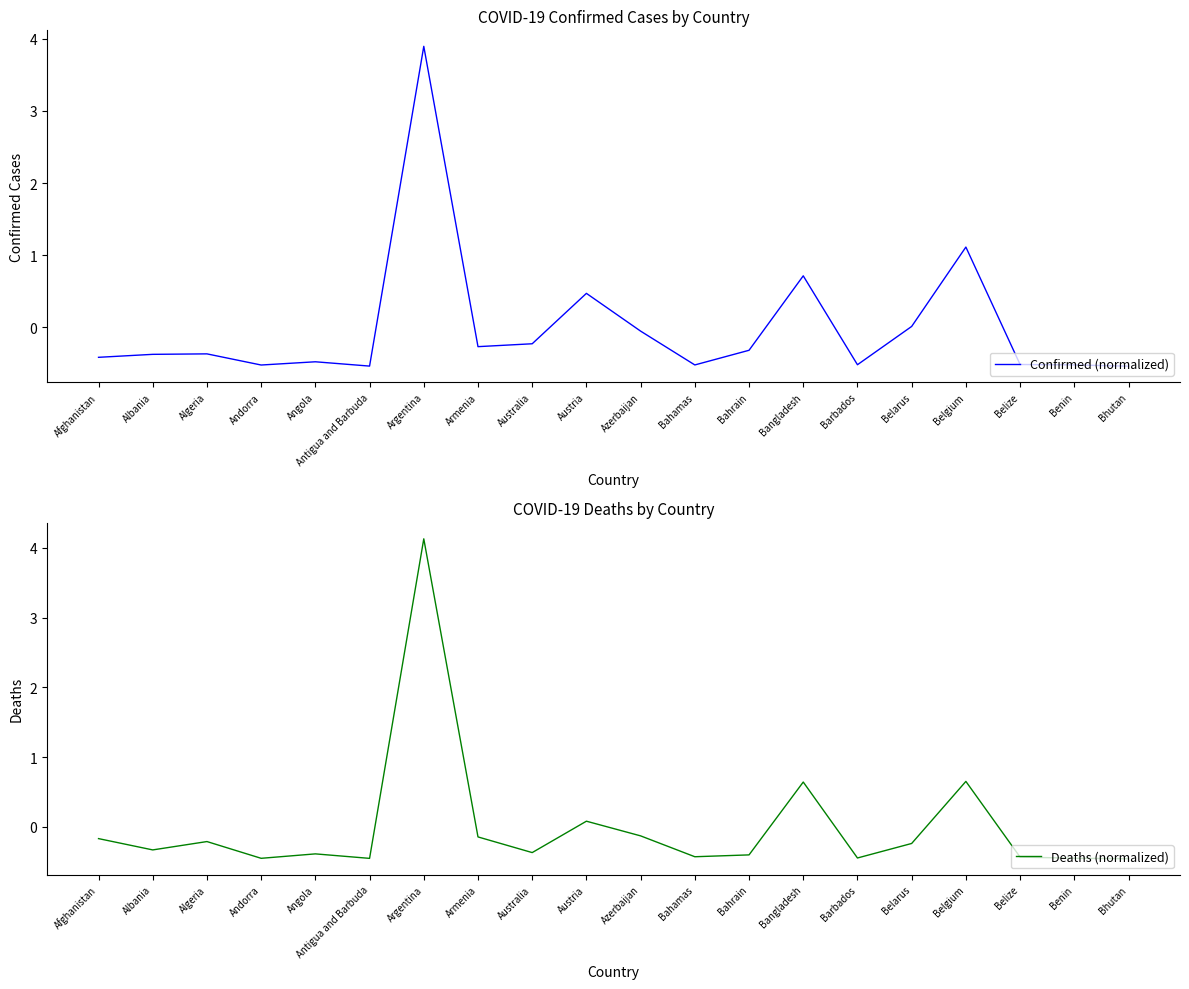

True or false: Confirmed (normalized) has a value of -0.4 at Armenia.

False